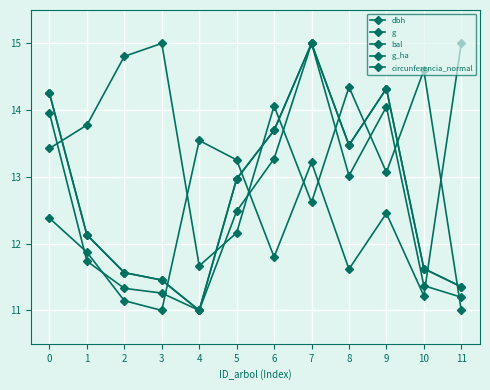

Where is the first local maximum for dbh?

7